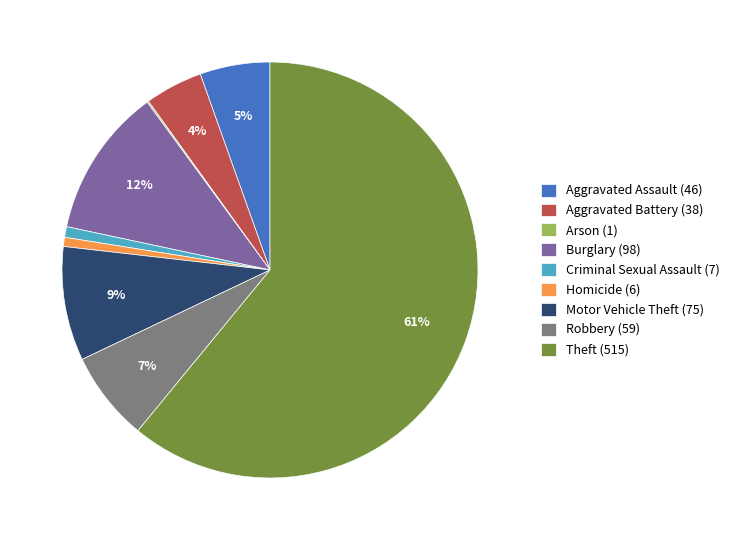

To the nearest percent, what is the difference between the Homicide (6) and Theft (515) slice percentages?

60%